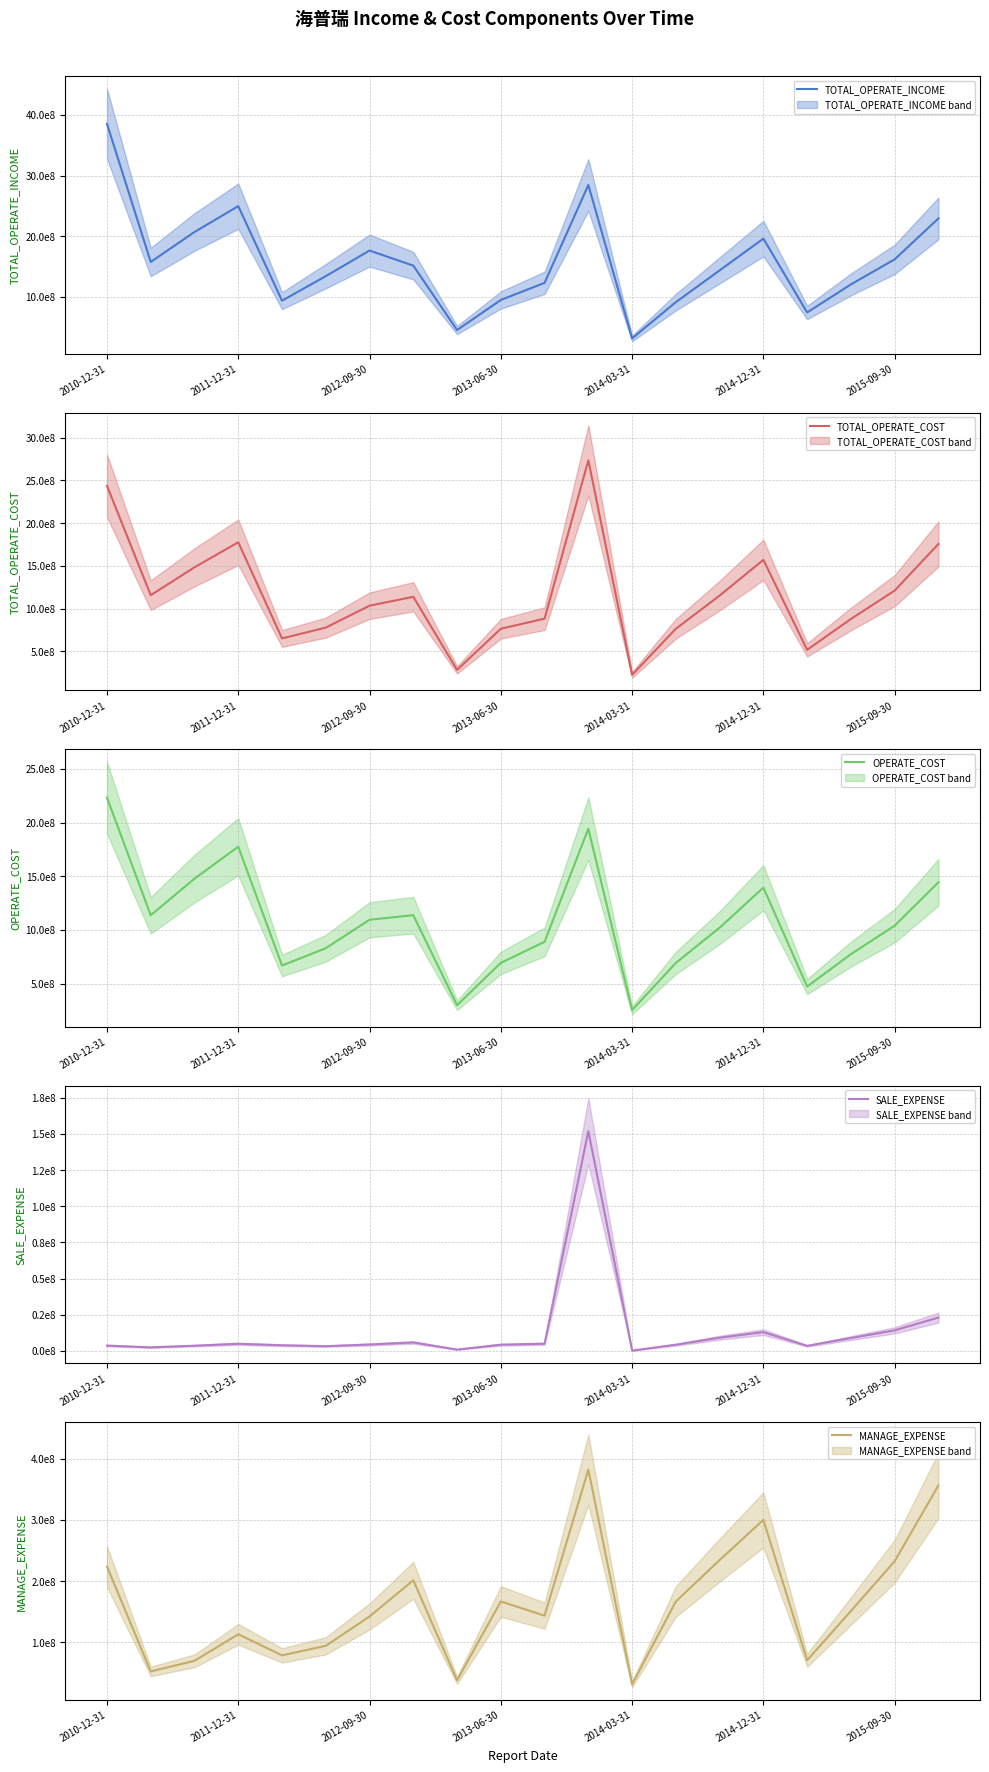

At which category is the sum across all series the highest?

2010-12-31